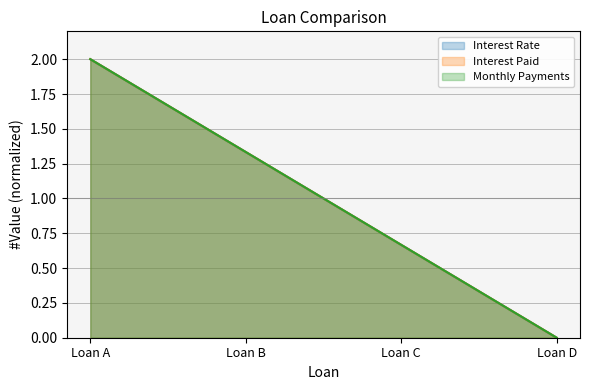

At how many categories does at least one series exceed 0?

3